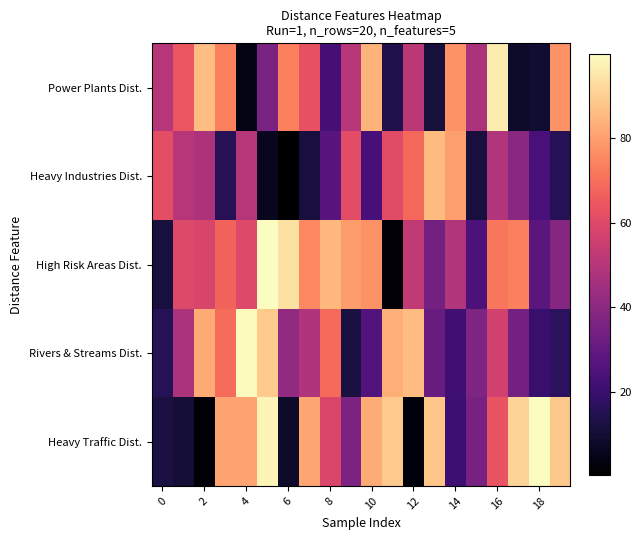

What is the maximum value shown in the chart?

99.9